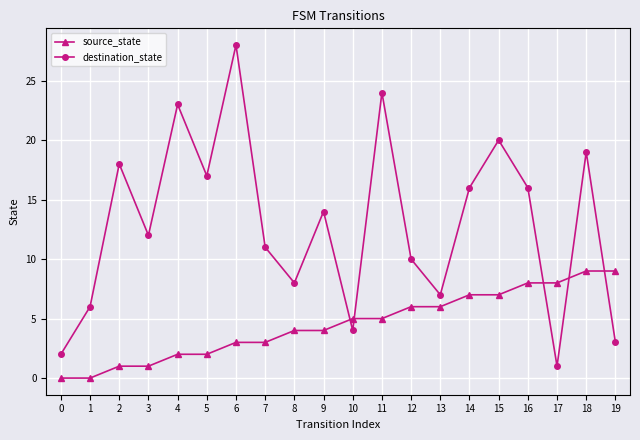

True or false: source_state has a value of 6 at 8.

False